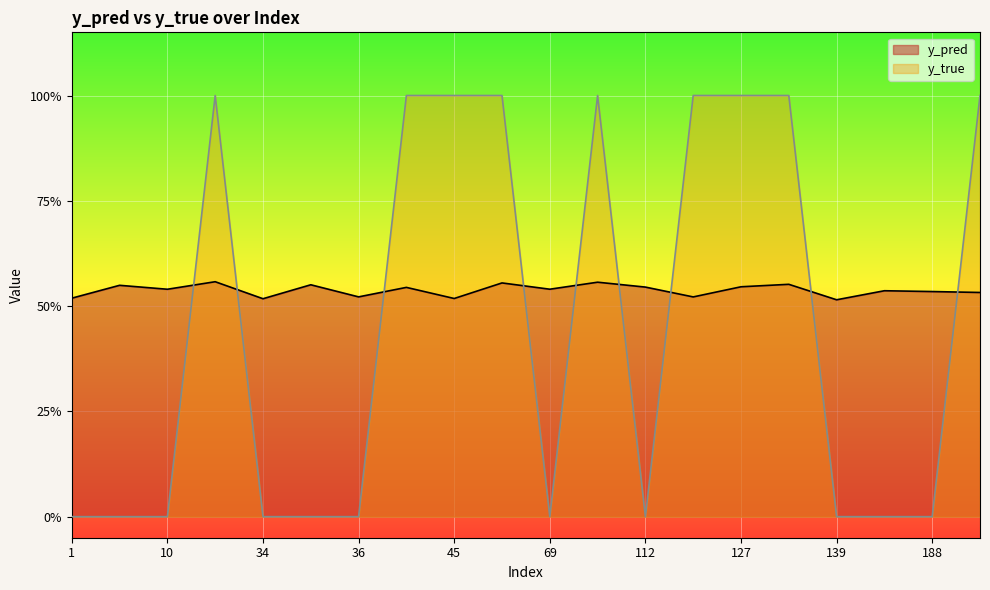

What is the sum of the y_pred values at 45 and 96?

1.1